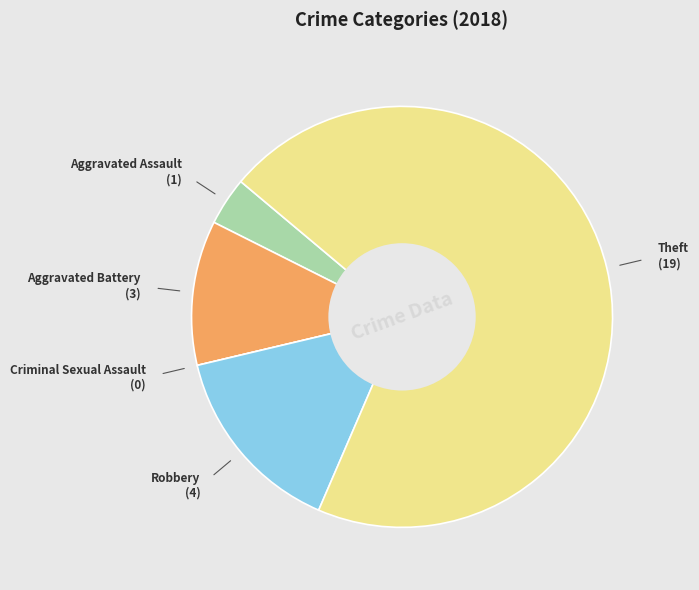

Is there a majority slice in this chart?

Yes